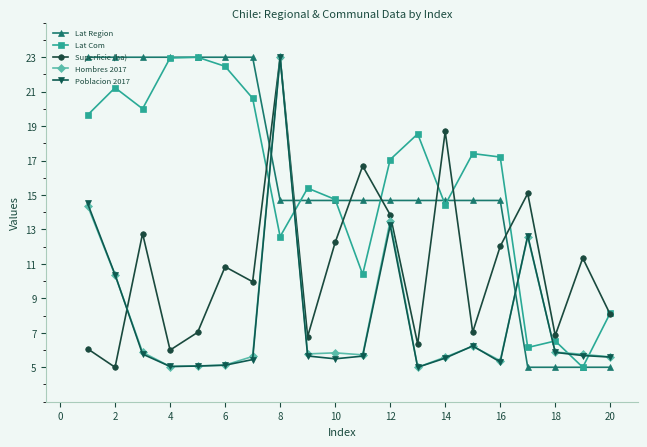

At how many categories does at least one series exceed 21?

8